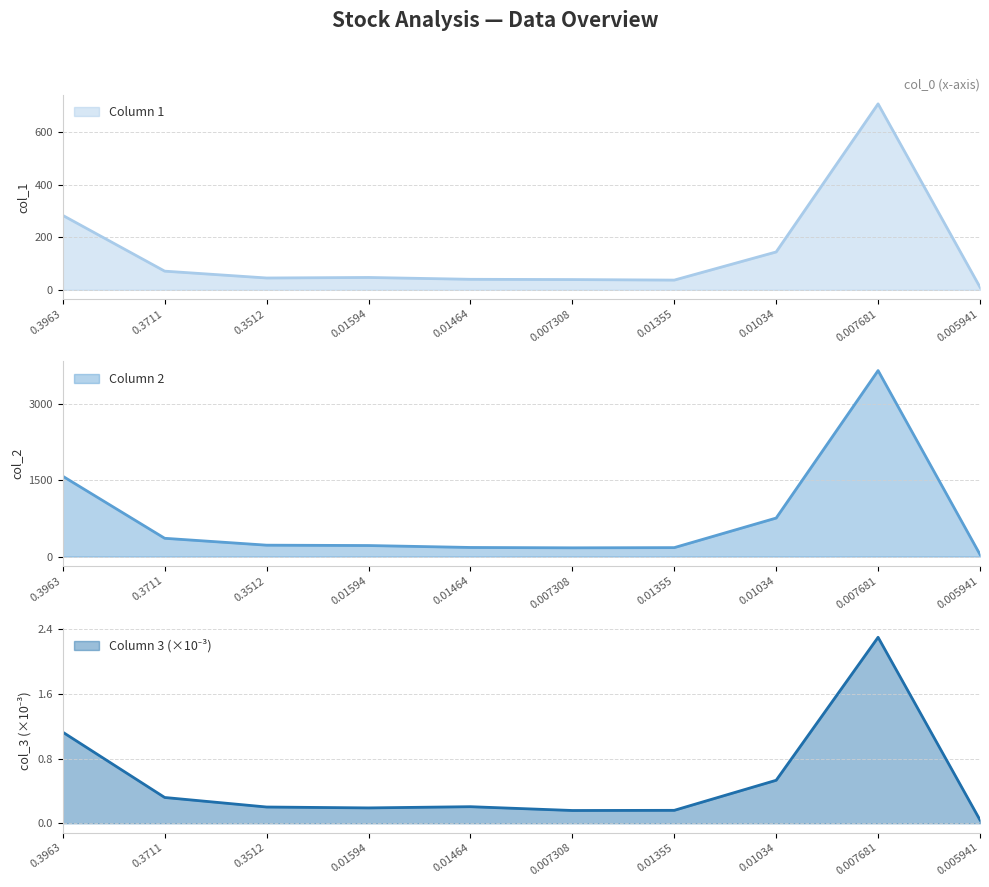

Where is the first local minimum for col_3?

0.01594